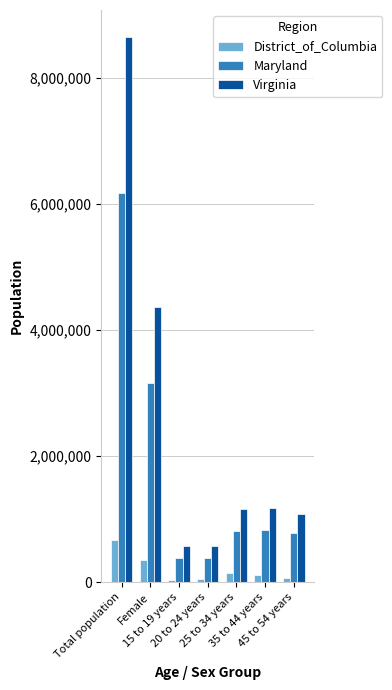

The value of District_of_Columbia at 25 to 34 years is 145879. True or false?

True